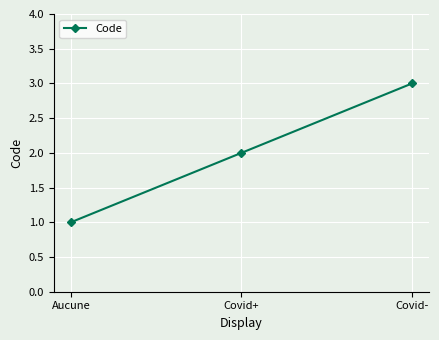

What is the difference between the second highest and minimum values?

1